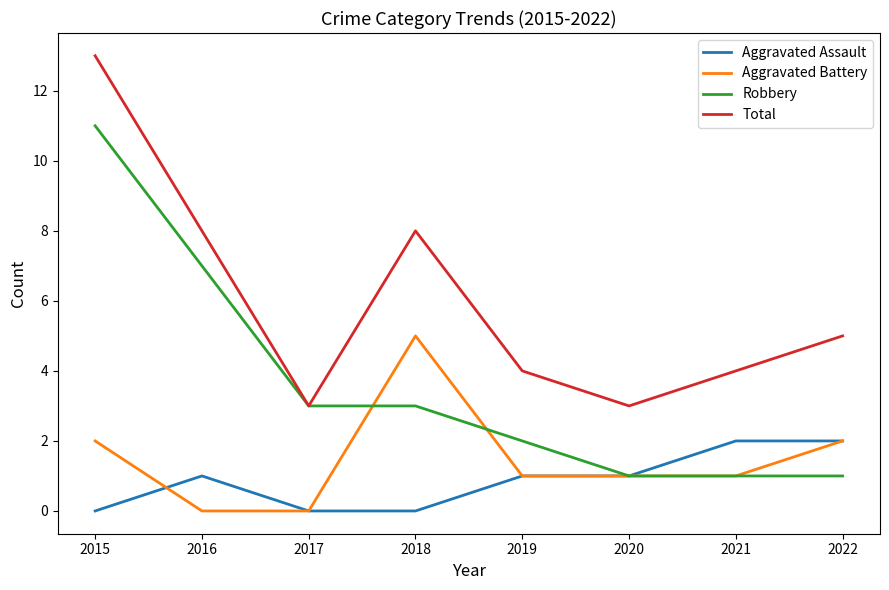

Rank the series by their maximum value, from highest to lowest.

Total, Robbery, Aggravated Battery, Aggravated Assault